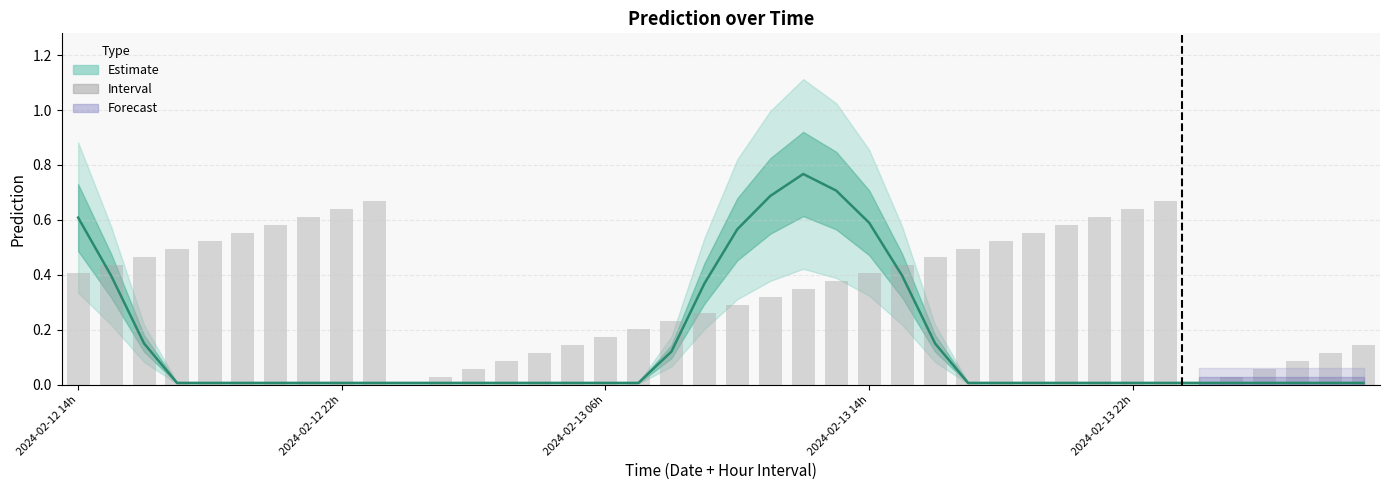

What is the difference between the values at 18 and 23?

0.1